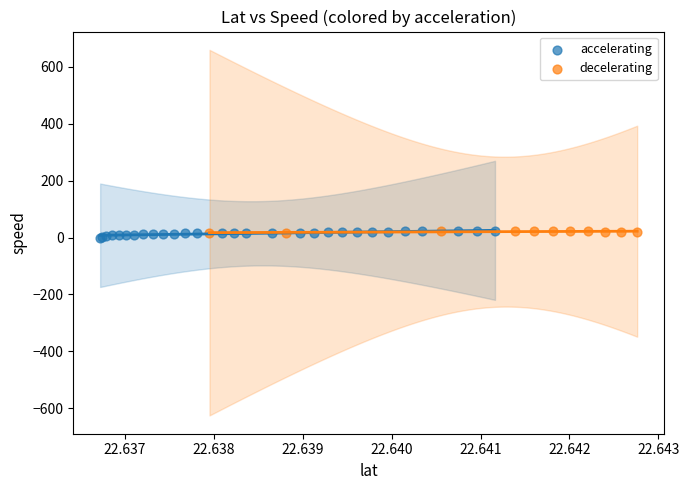

Which series has the widest spread of Y values?

accelerating